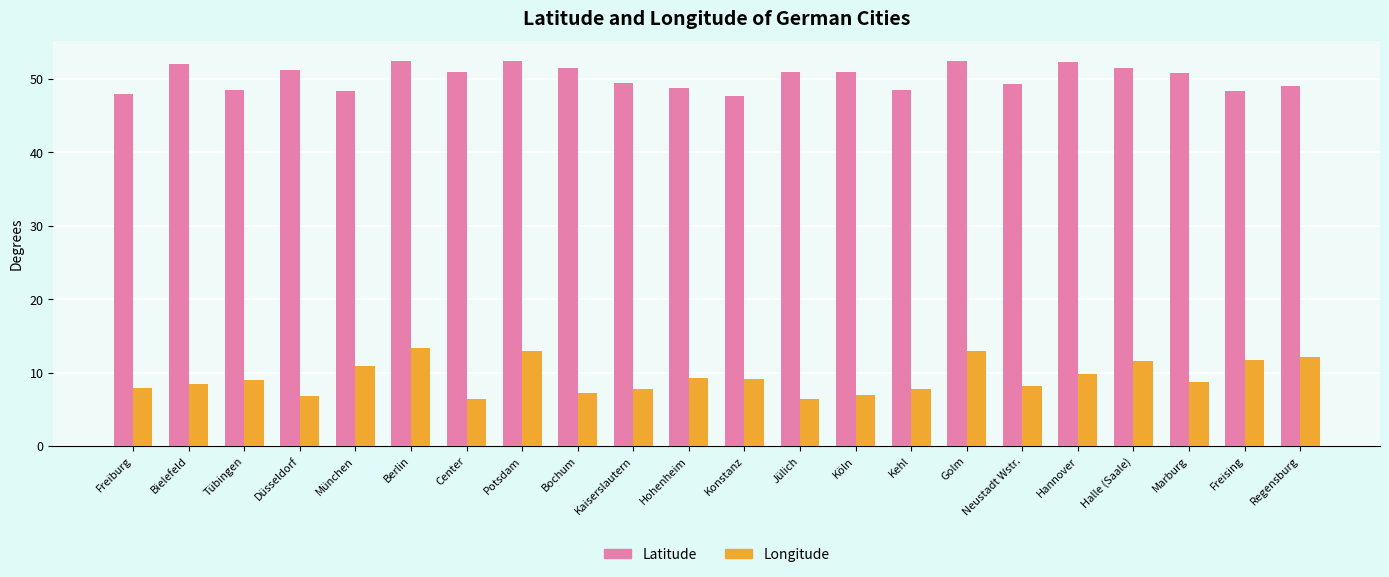

What is the smallest value displayed?

6.4